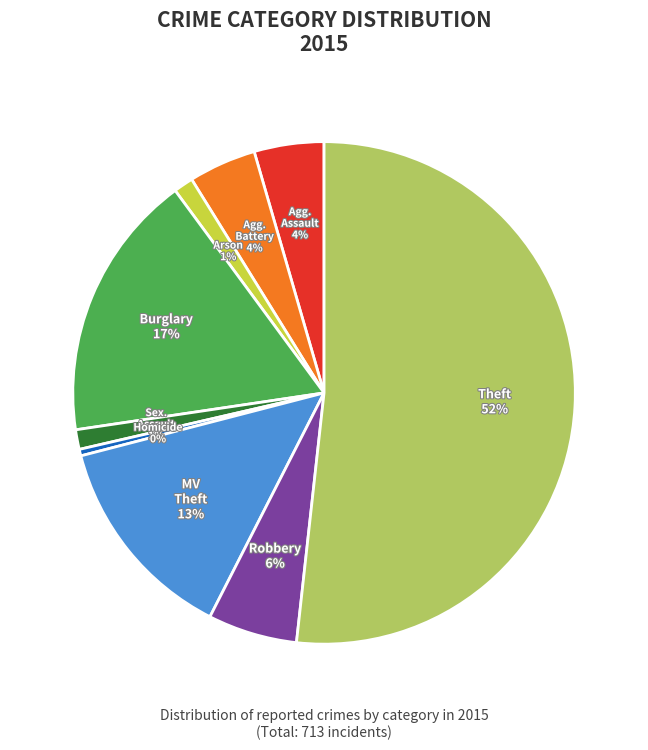

Is there any slice that represents more than half of the pie?

Yes